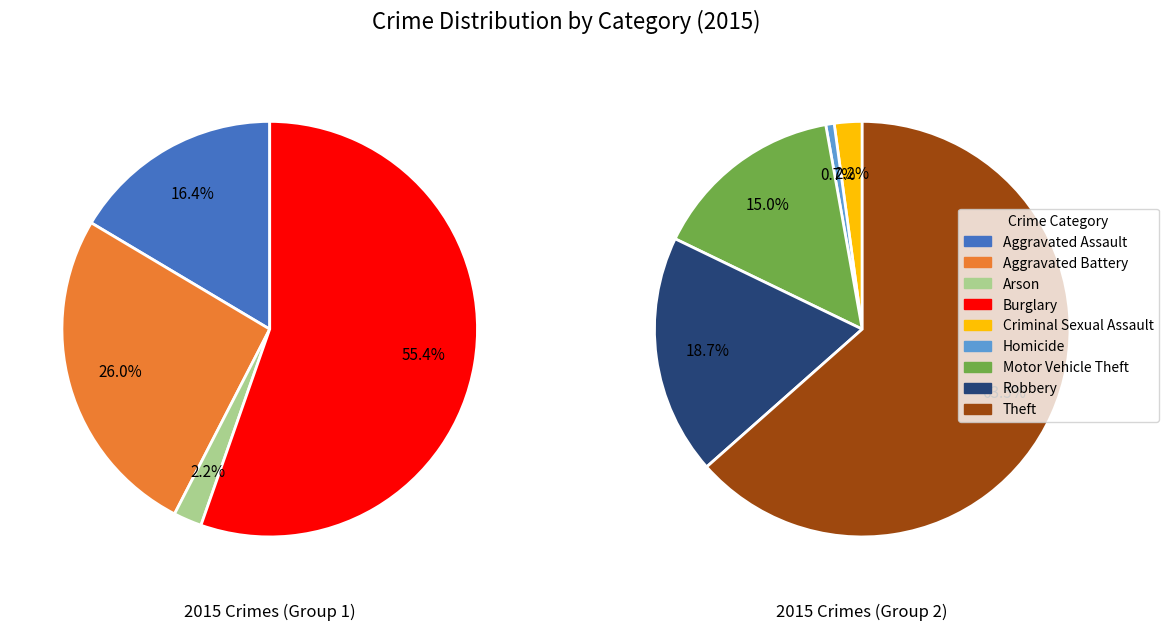

What is the change in value from Aggravated Assault to Burglary?

+388